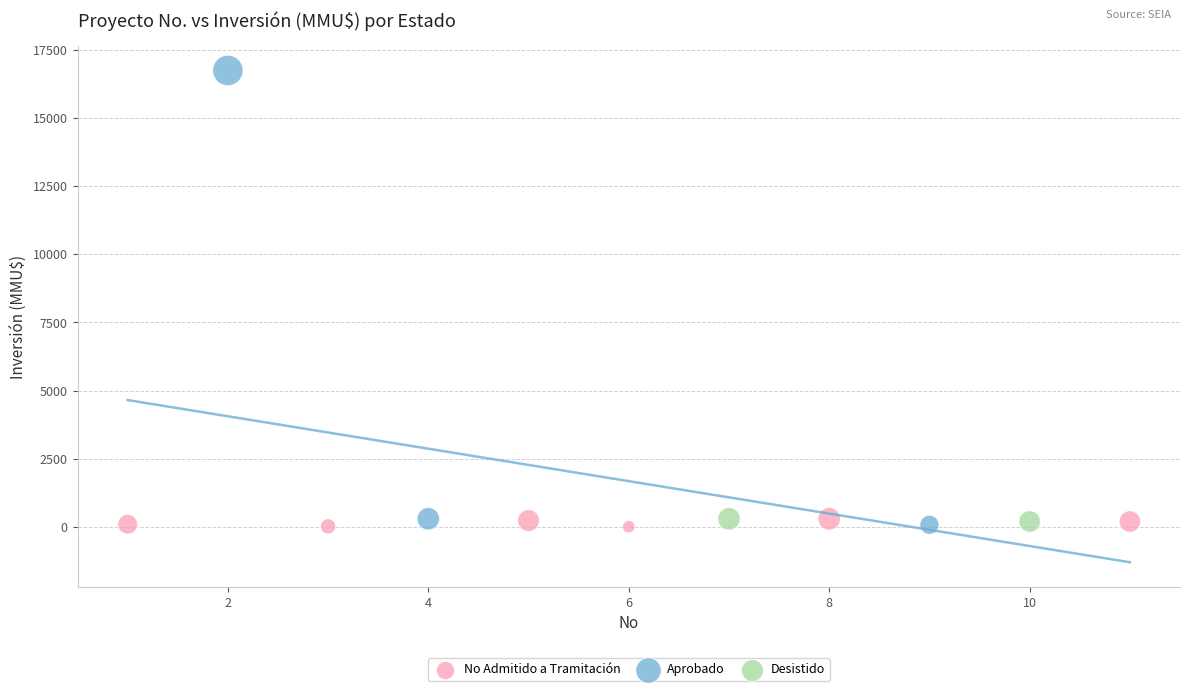

Which series reaches the maximum Y coordinate?

Aprobado